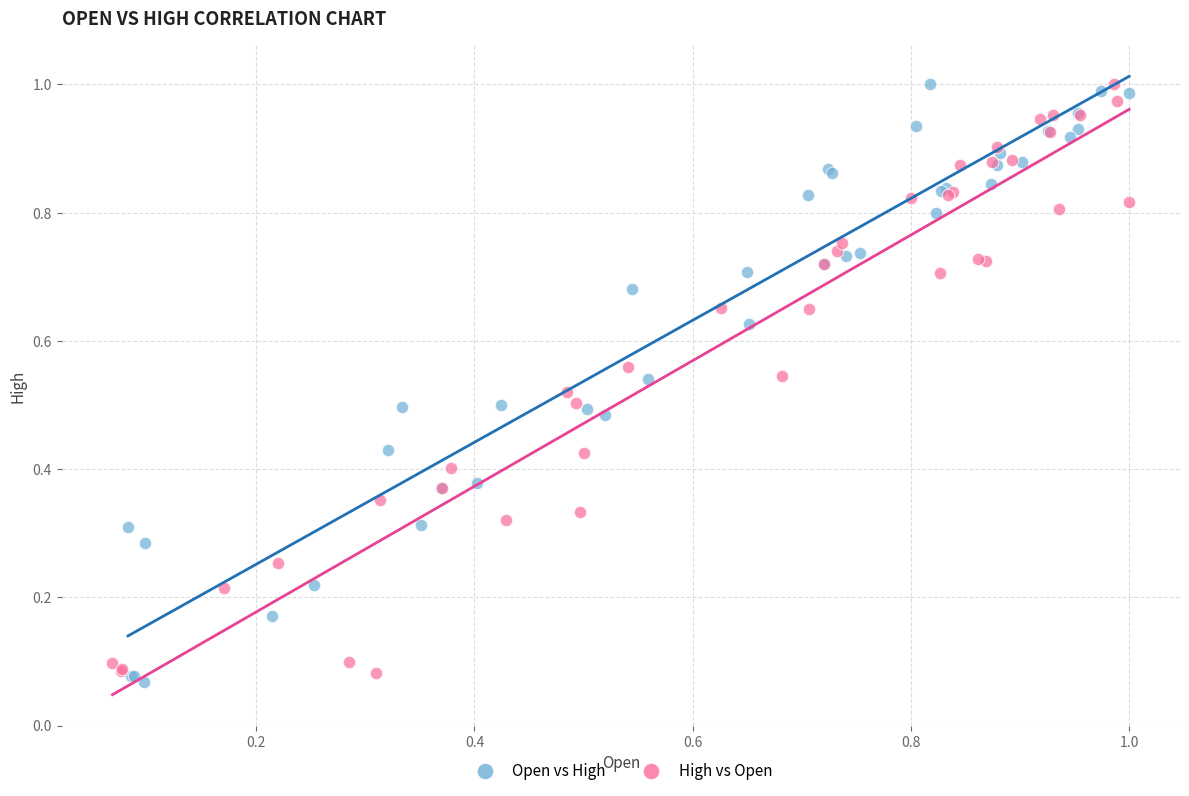

What are all the series names shown in the legend?

Open vs High, High vs Open